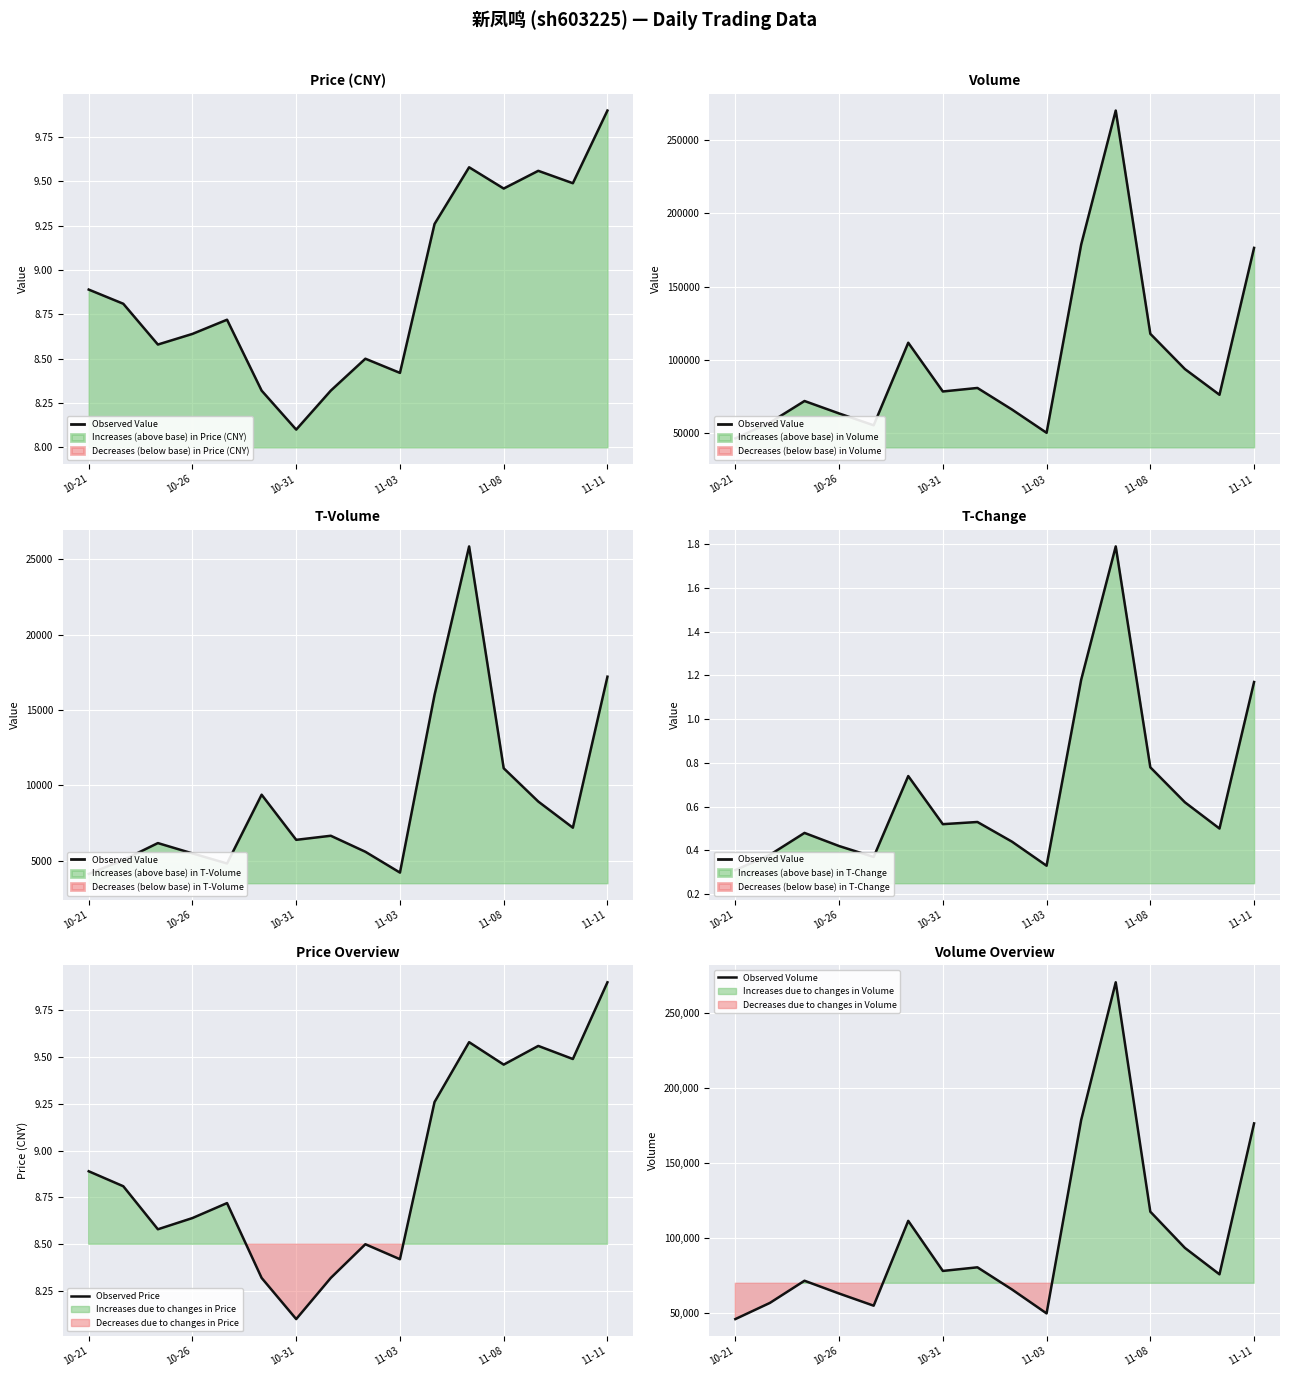

The value of Observed Value at 10-21 is 0.4. True or false?

False